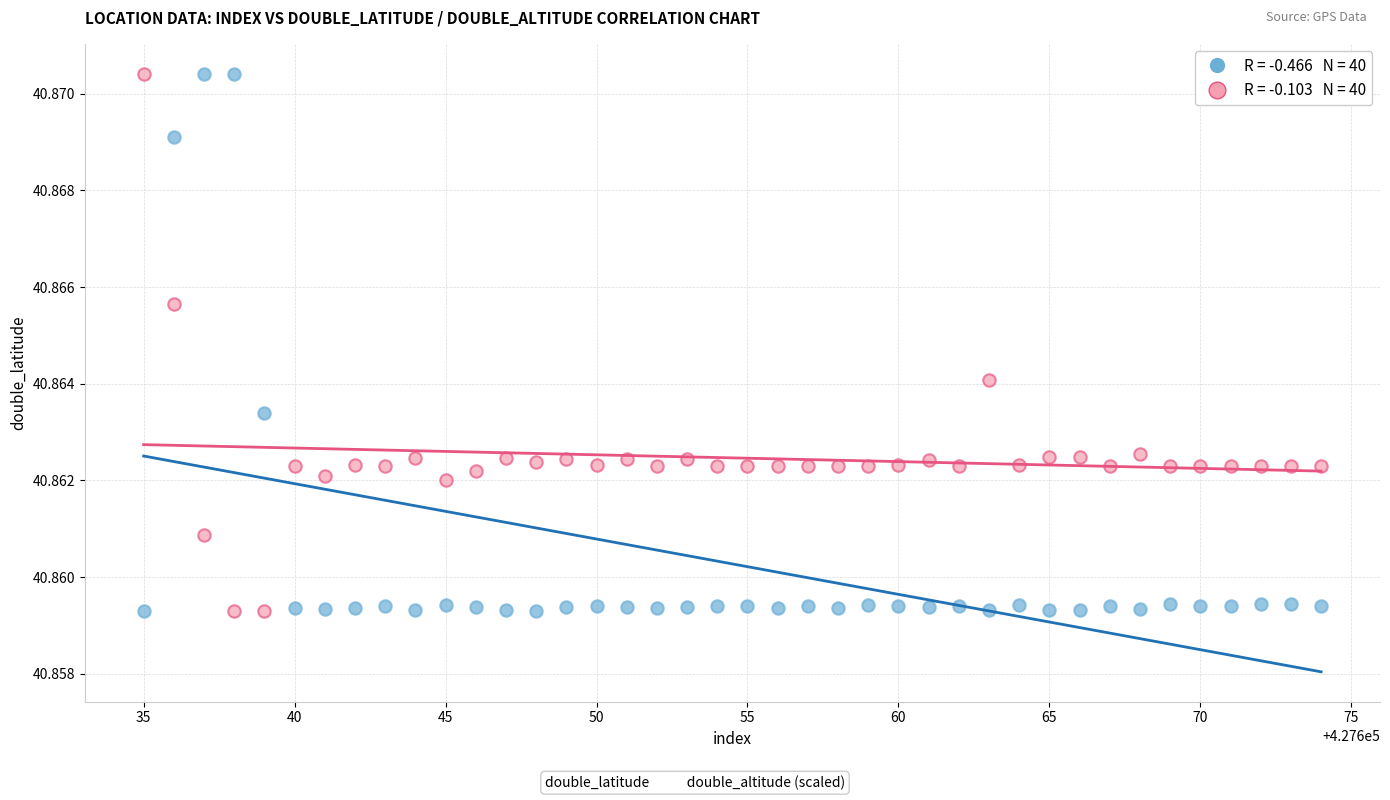

Across all data points, what is the range of X values (max minus min)?

39.0